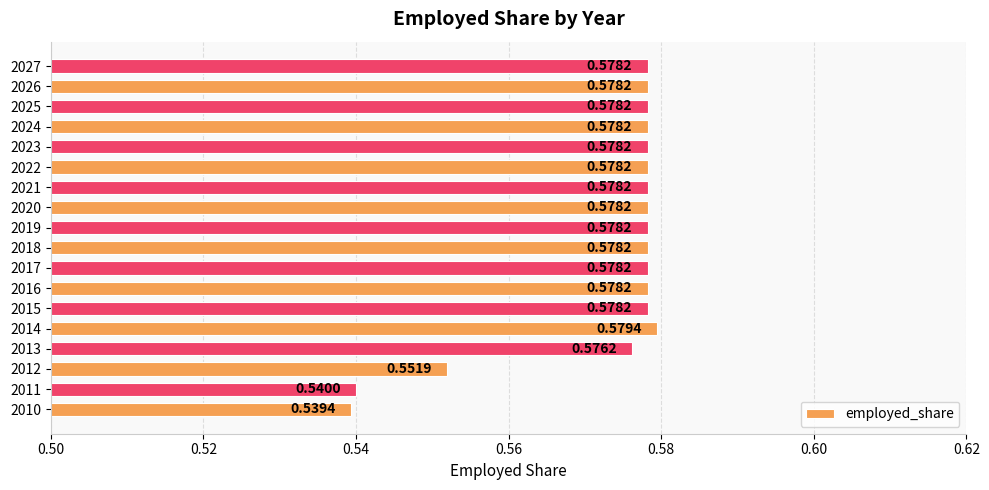

What is the sum of all values?

10.3